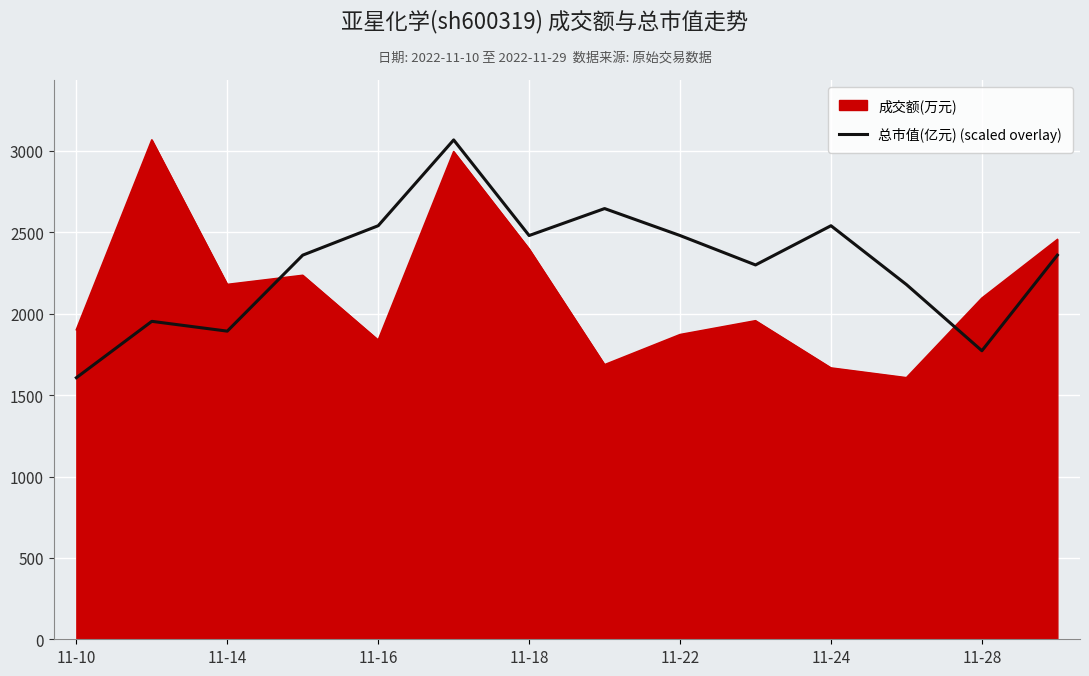

True or false: 成交额(万元) and 总市值(亿元) (scaled overlay) intersect in this chart.

True